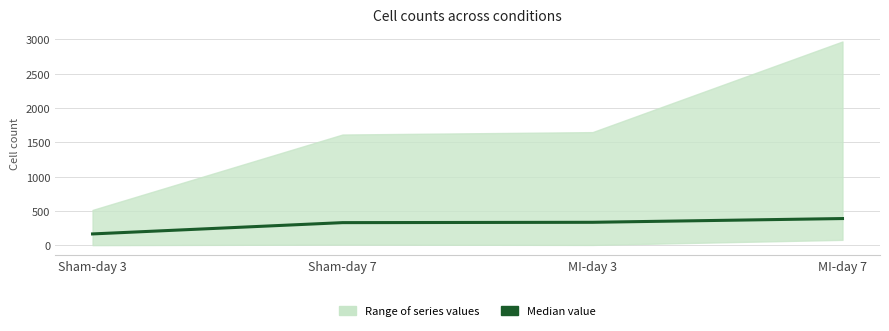

What is the label of the 1st point from the left?

Sham-day 3